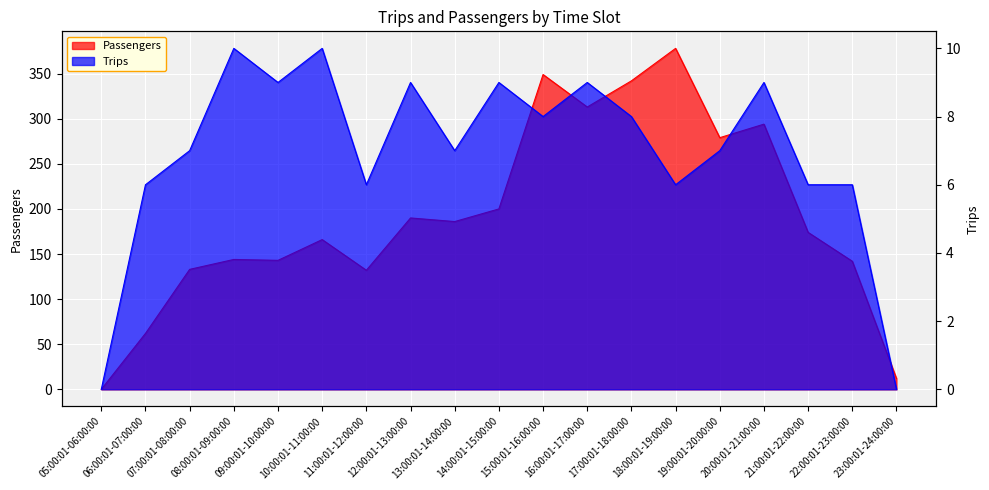

Which category has the lowest value across all series?

05:00:01-06:00:00